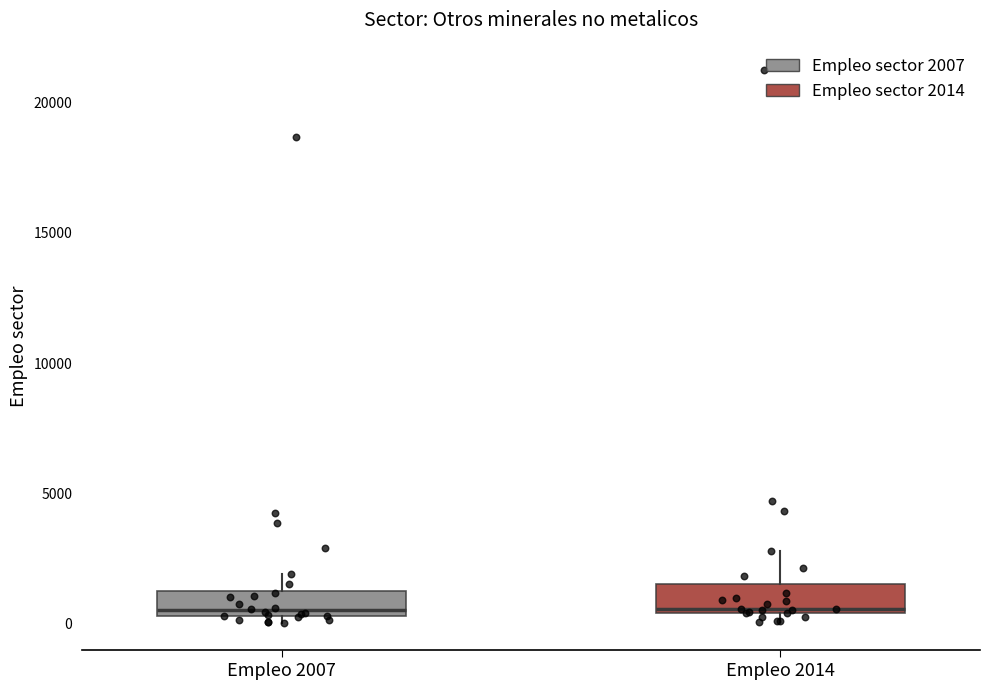

Reading left to right, transcribe this box plot: for each box, give where its median line is, the range the box spans, and where its two whiskers end, as read against the y-axis. The values are not printed on the chart, so give them approximately, as read against the axis.

Empleo 2007: median 500 (just above the box's lower edge), box 500 to 1000, whiskers 0 to 2000
Empleo 2014: median 500, box 500 to 1500, whiskers 0 to 3000